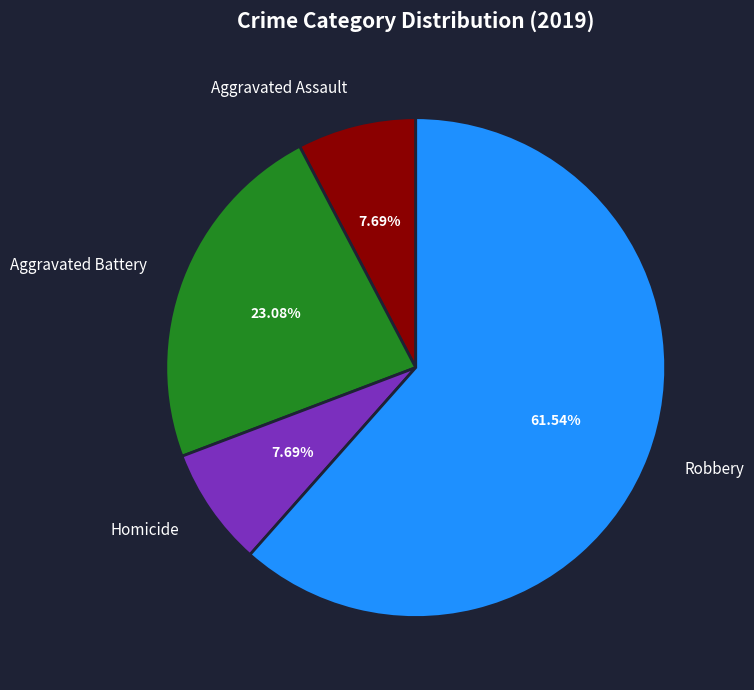

How many segments does this pie chart have?

4